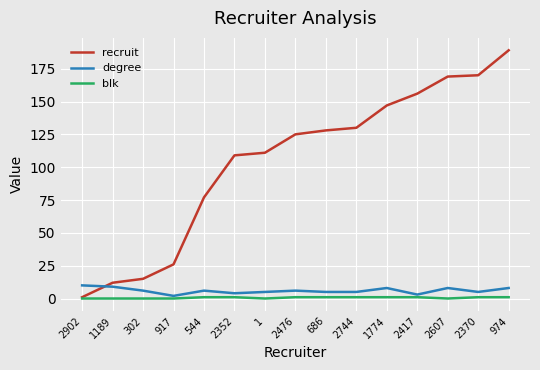

What is the spread (max minus min) of values at 2352?

108